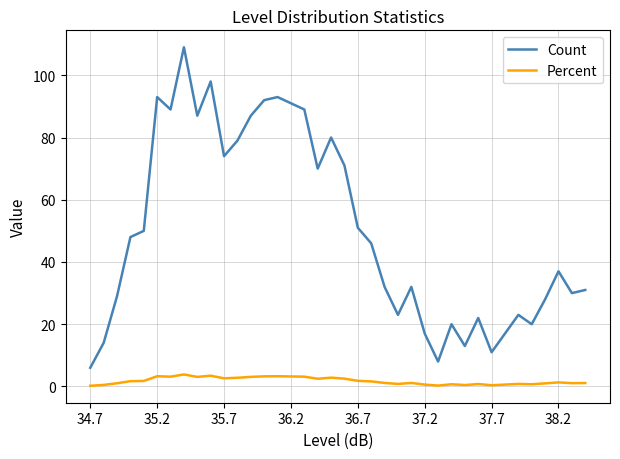

List the series in order of their peak value, highest first.

Count, Percent